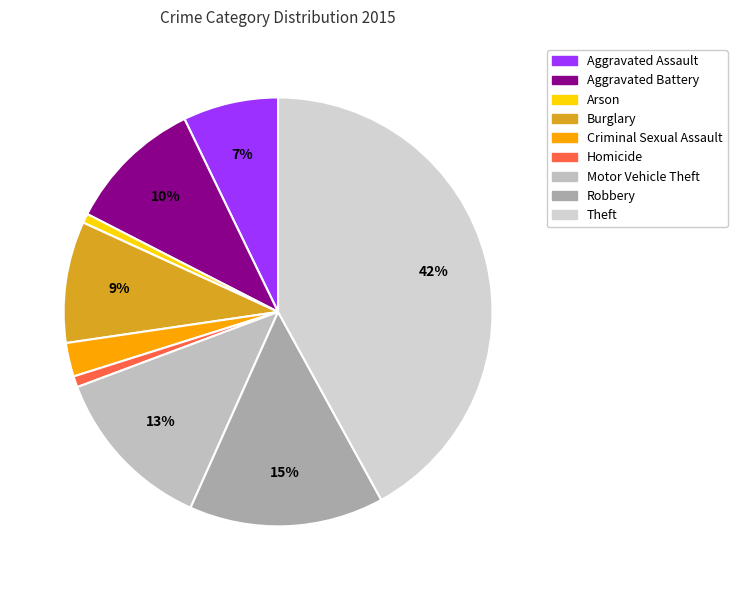

Is the sum of Aggravated Assault and Homicide greater than half?

No